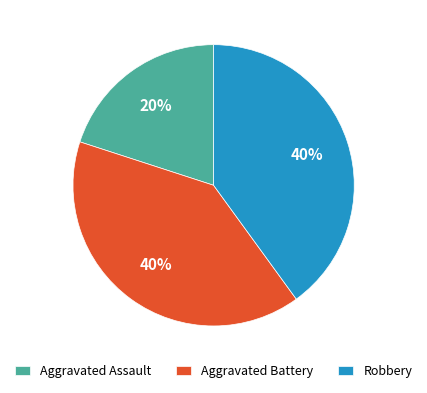

To the nearest percent, what is the difference between the largest and smallest slice percentages?

20%